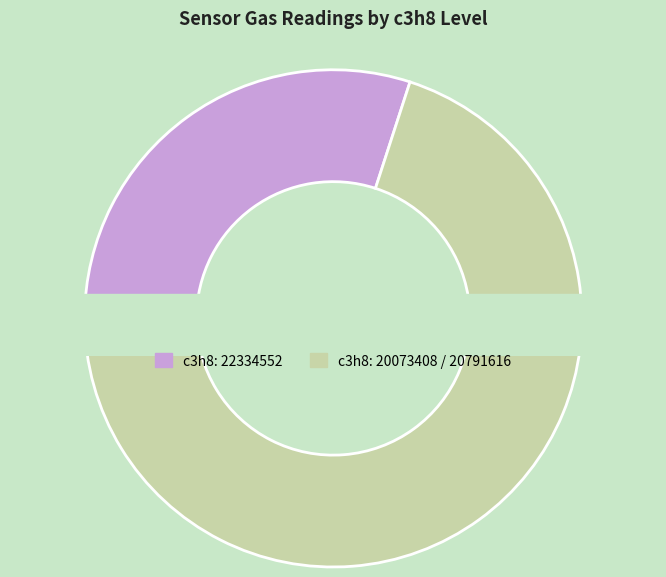

Is there any slice that represents more than half of the pie?

No